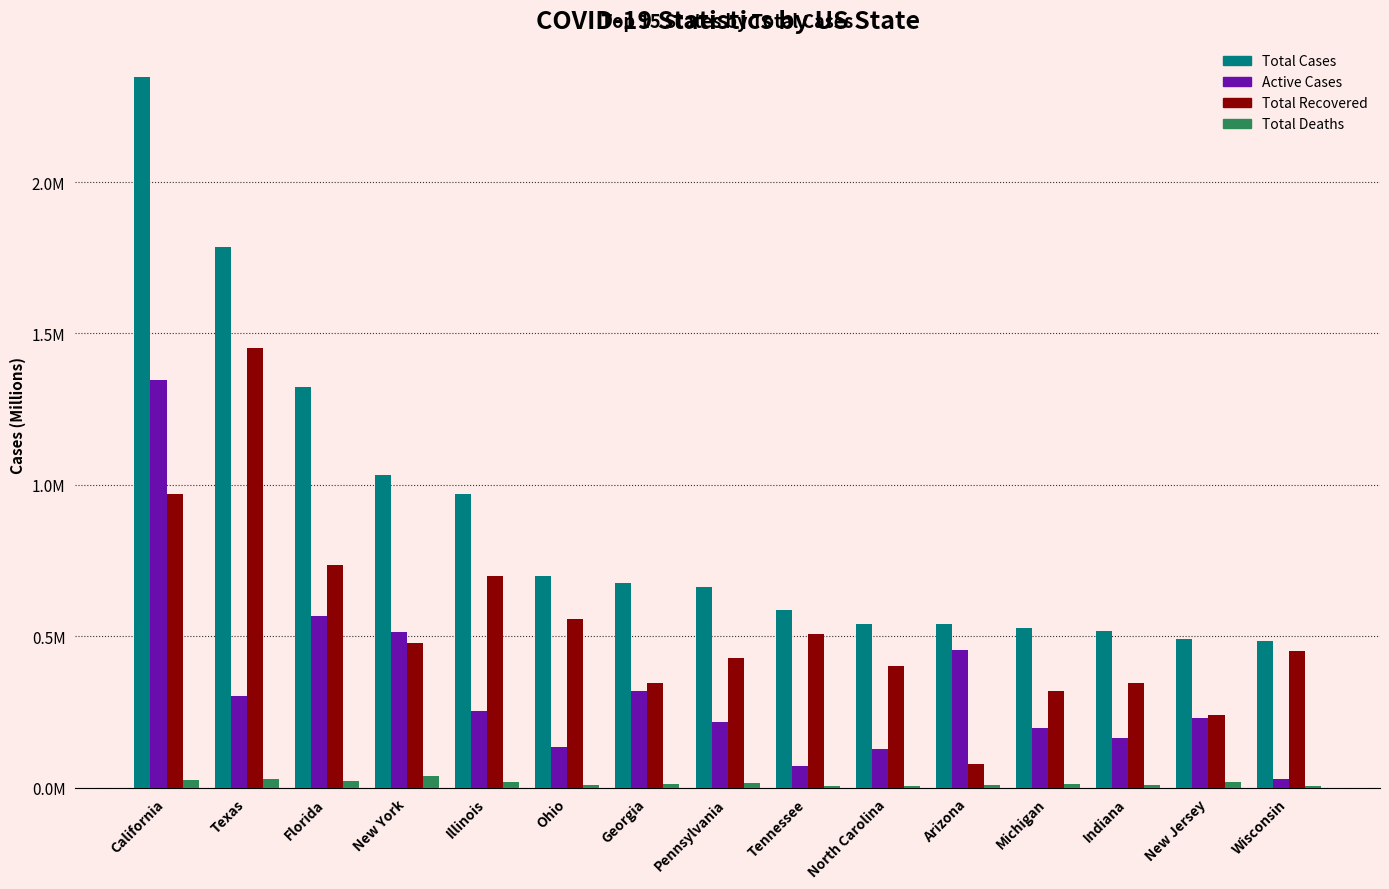

What is the value of the Total Recovered bar at the 3rd from the left?

0.7